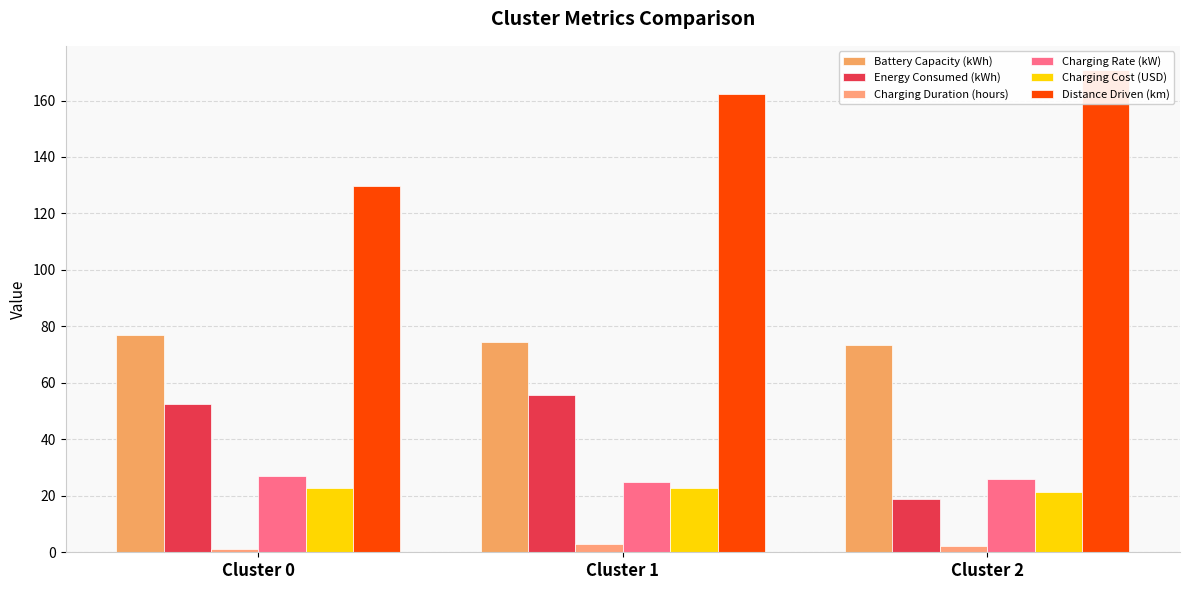

Which series has the widest spread of values?

Distance Driven (km)